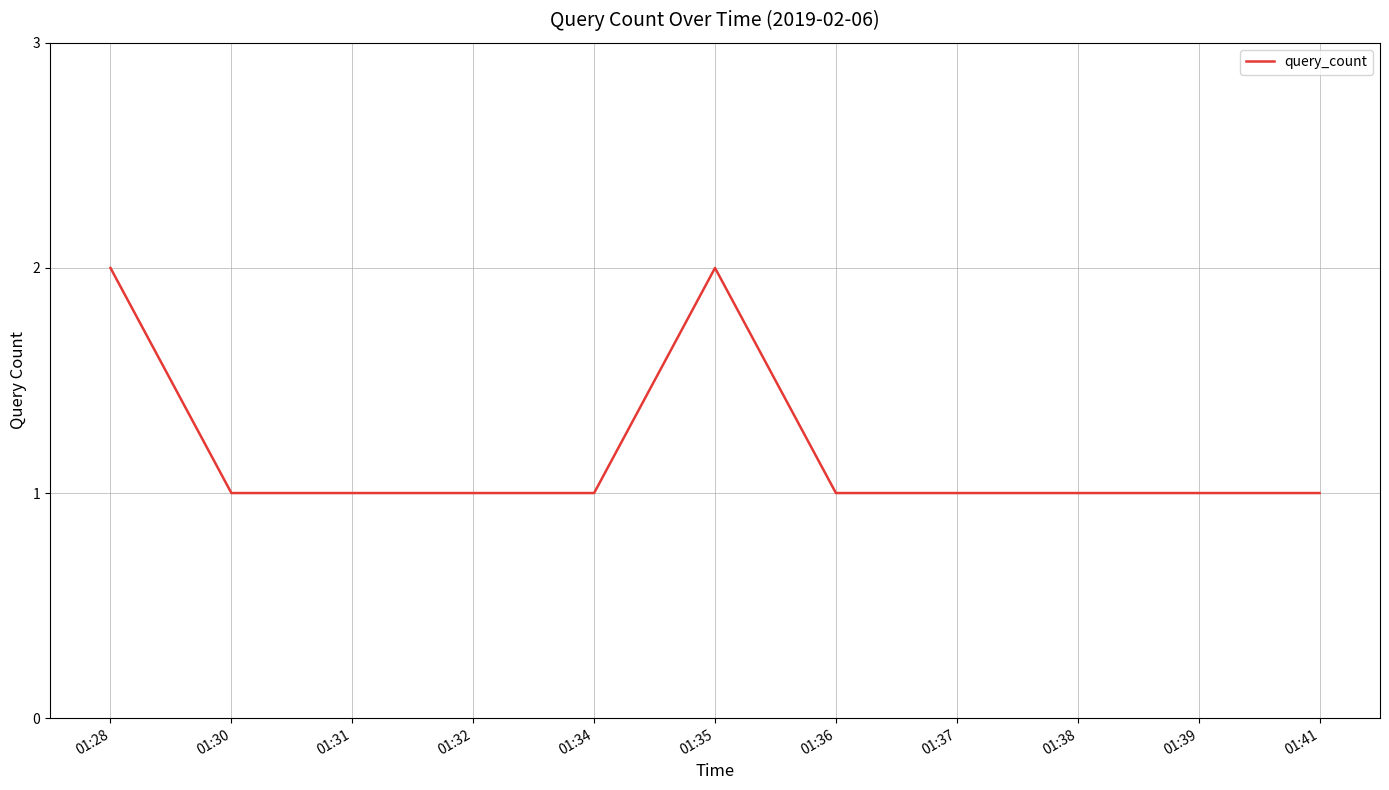

Is it true that the value at 01:36 is 1?

True